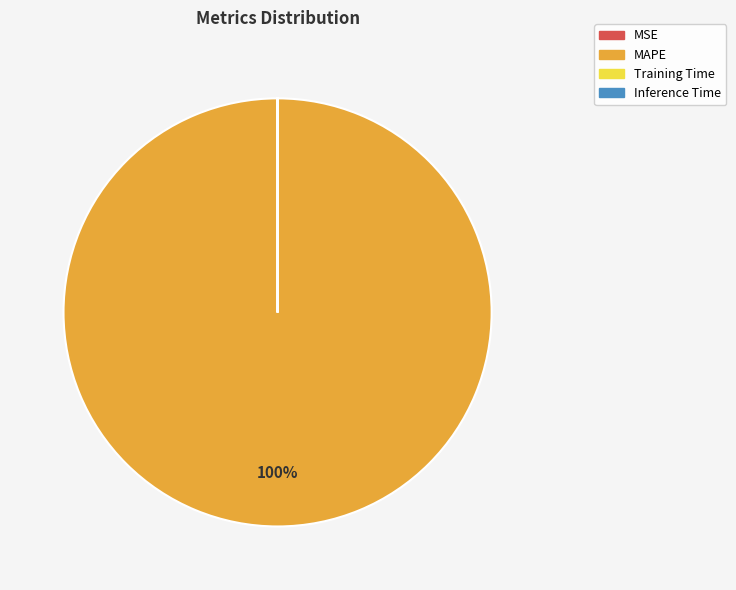

Which slice is the largest?

MAPE